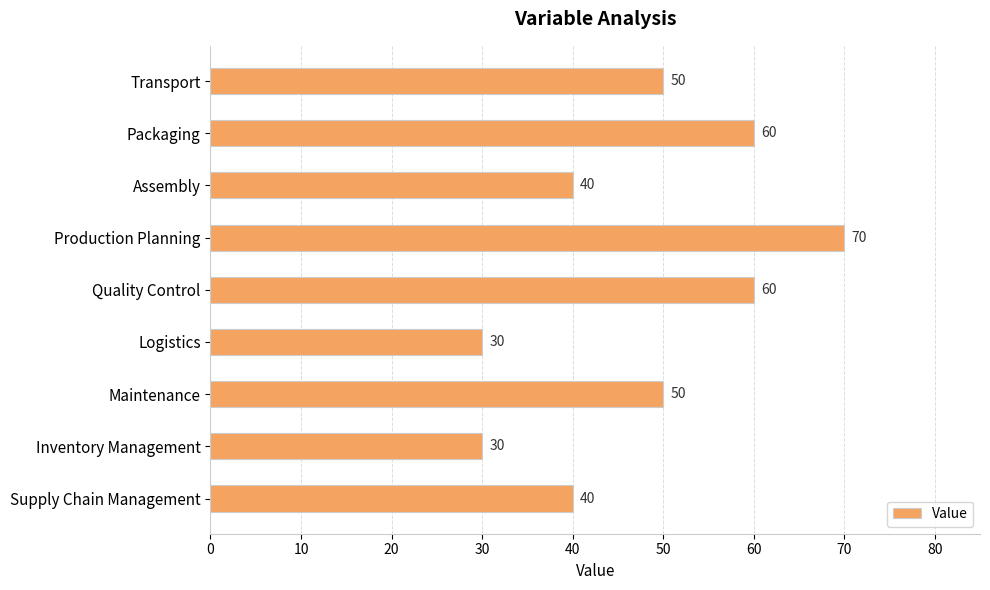

What is the label of the 1st bar from the top?

Transport